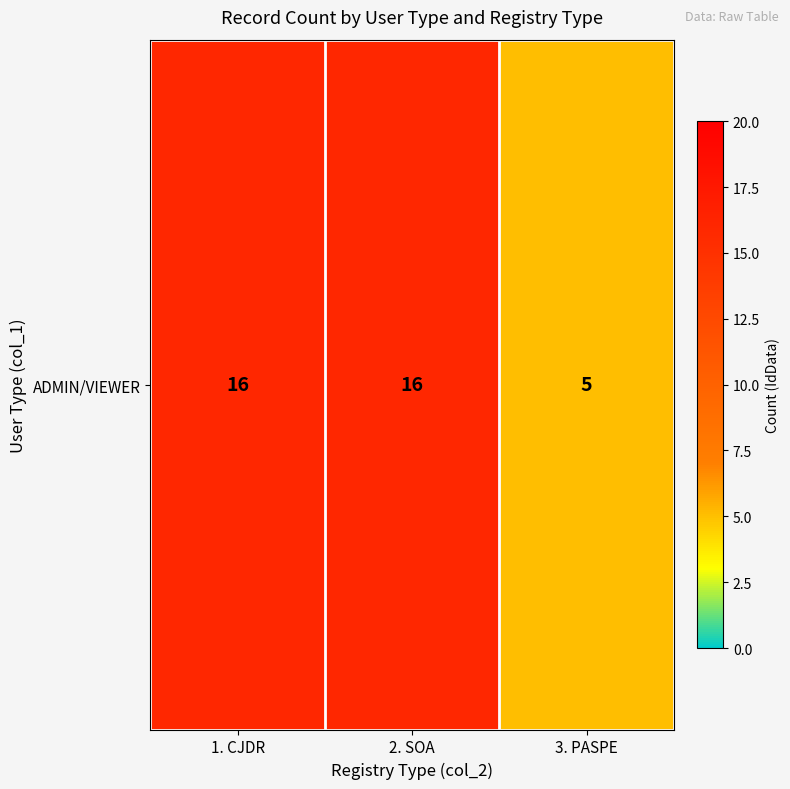

Is it true that the value at 3. PASPE is 3?

False